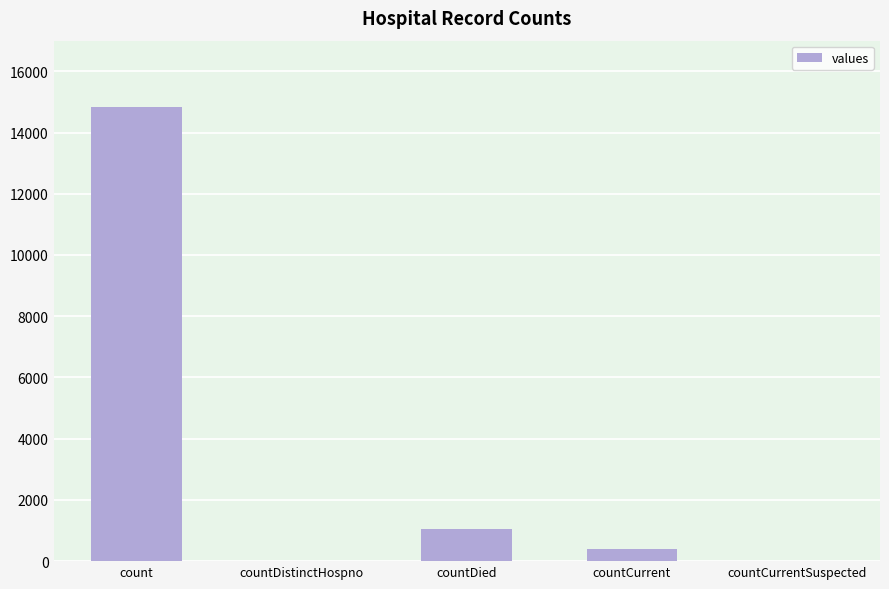

At which label does the data first exceed 383?

count